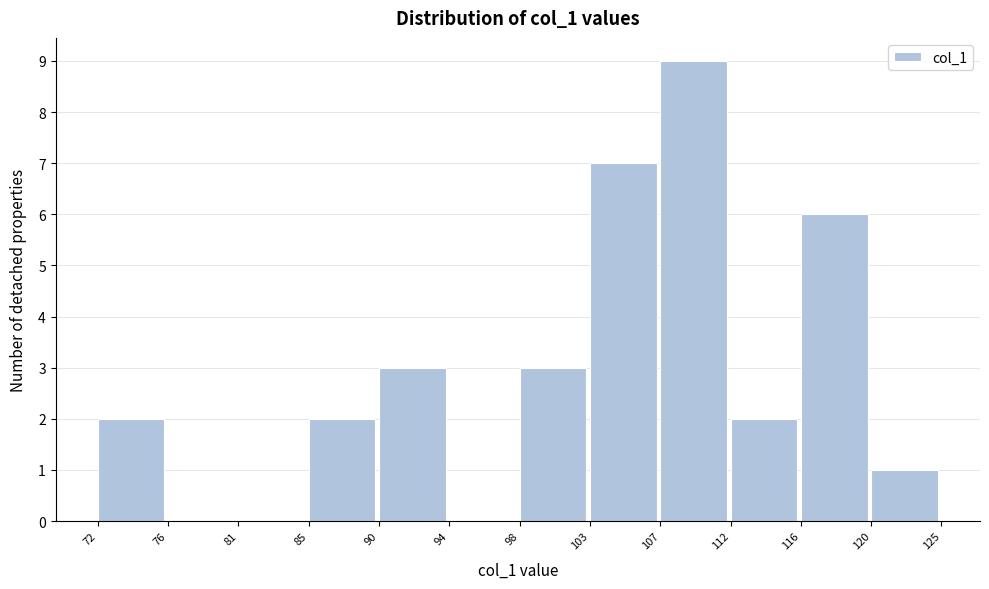

Which range on the x-axis has the tallest bar?

107 to 112